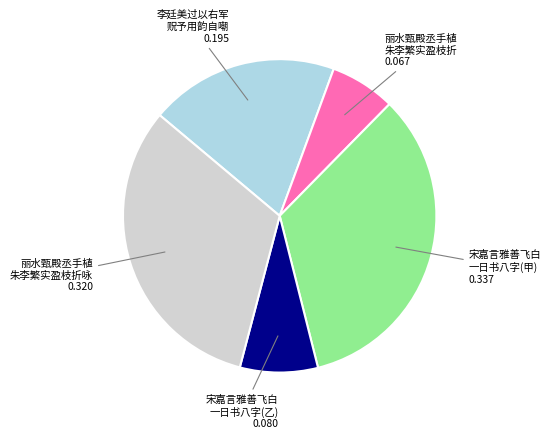

Is there any slice that represents more than half of the pie?

No